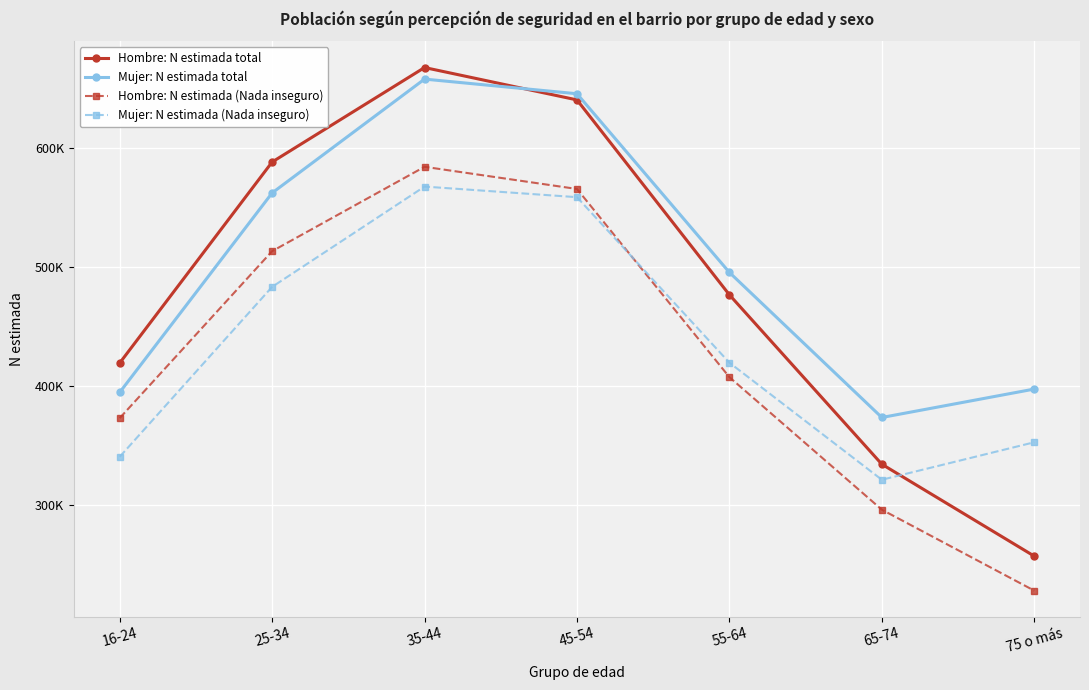

Which series changed the most between 25-34 and 55-64?

Hombre: N estimada total